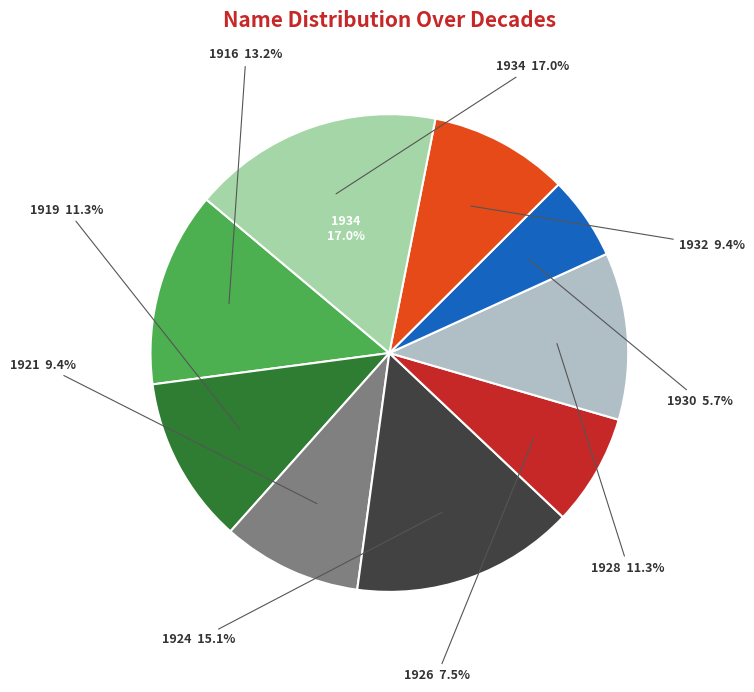

What is the change in value from 1930 to 1934?

+6